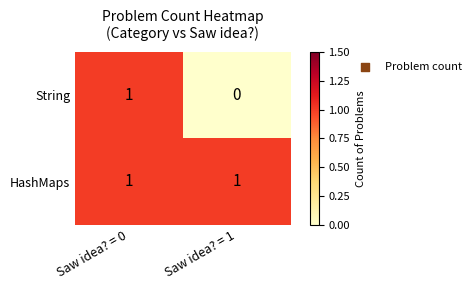

Rank the series at Saw idea? = 1 from highest to lowest value.

HashMaps, String